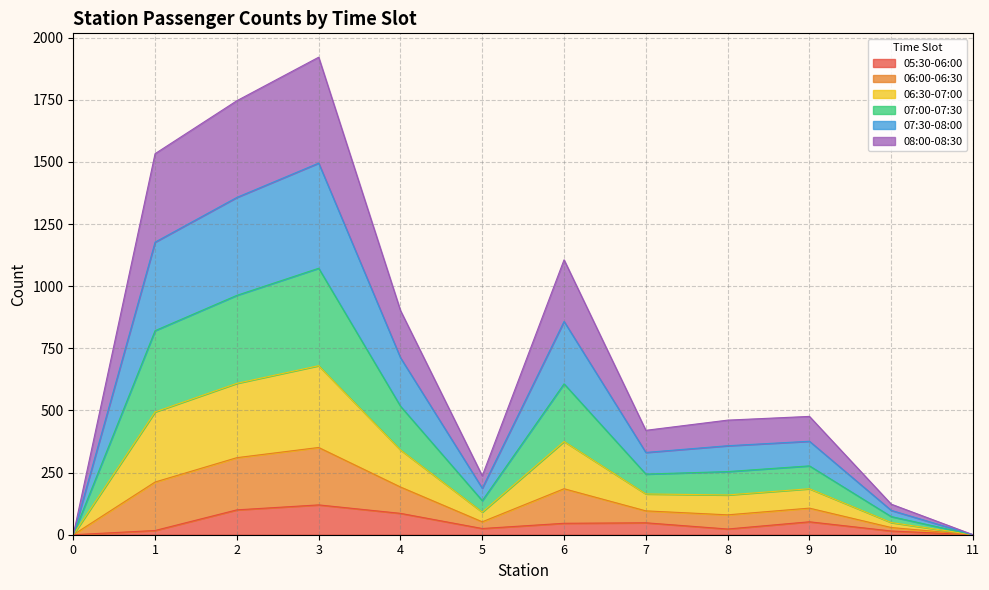

The value of 05:30-06:00 at 6 is 46. True or false?

True